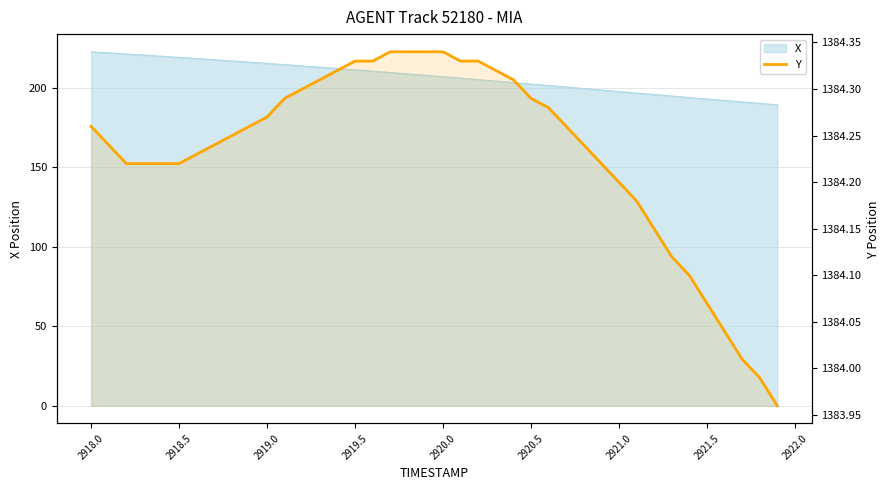

What is the minimum value shown in the chart?

1384.0